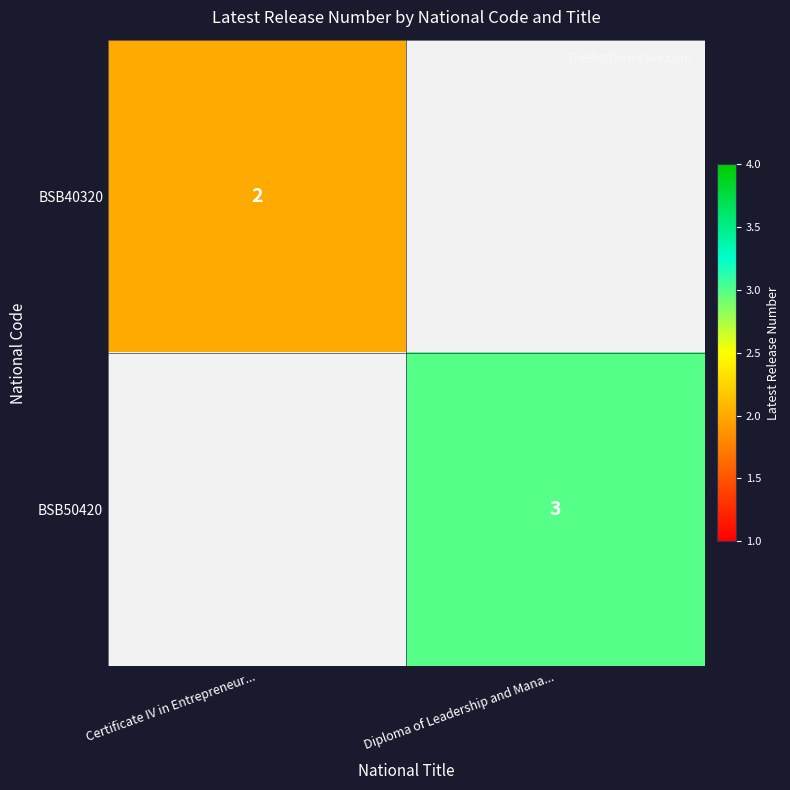

Rank the series by their maximum value, from highest to lowest.

BSB50420, BSB40320